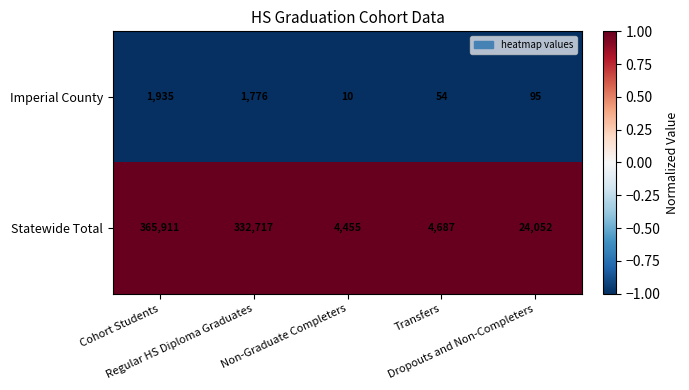

Rank the series by their maximum value, from lowest to highest.

Imperial County, Statewide Total